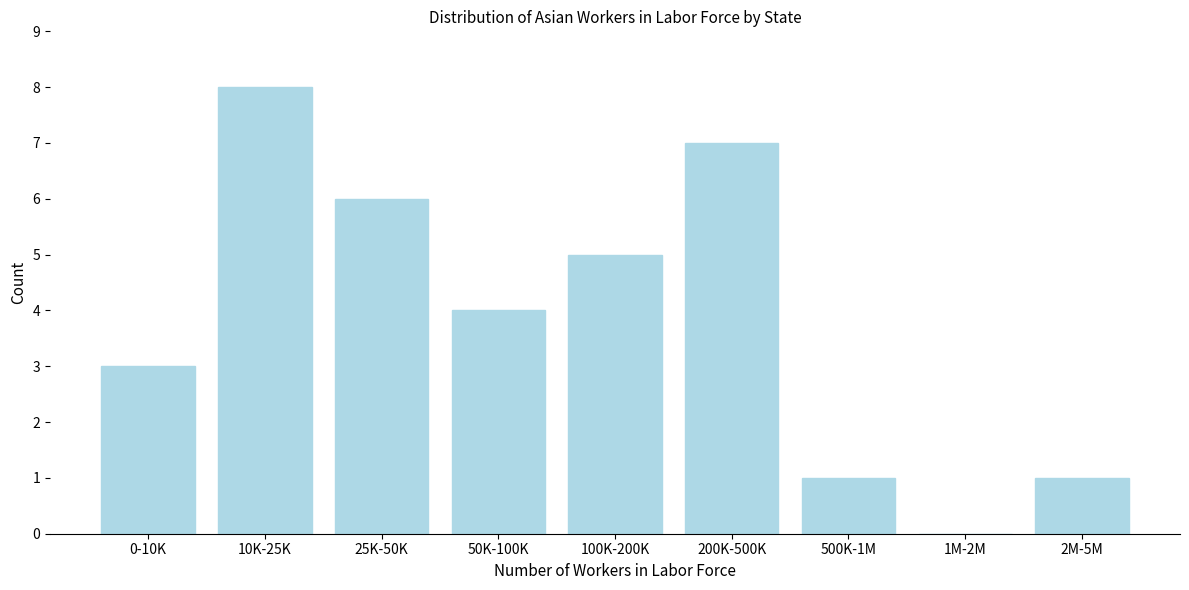

Reading left to right, transcribe all the data shown in this chart.

0-10K=3	10K-25K=8	25K-50K=6	50K-100K=4	100K-200K=5	200K-500K=7	500K-1M=1	1M-2M=0	2M-5M=1